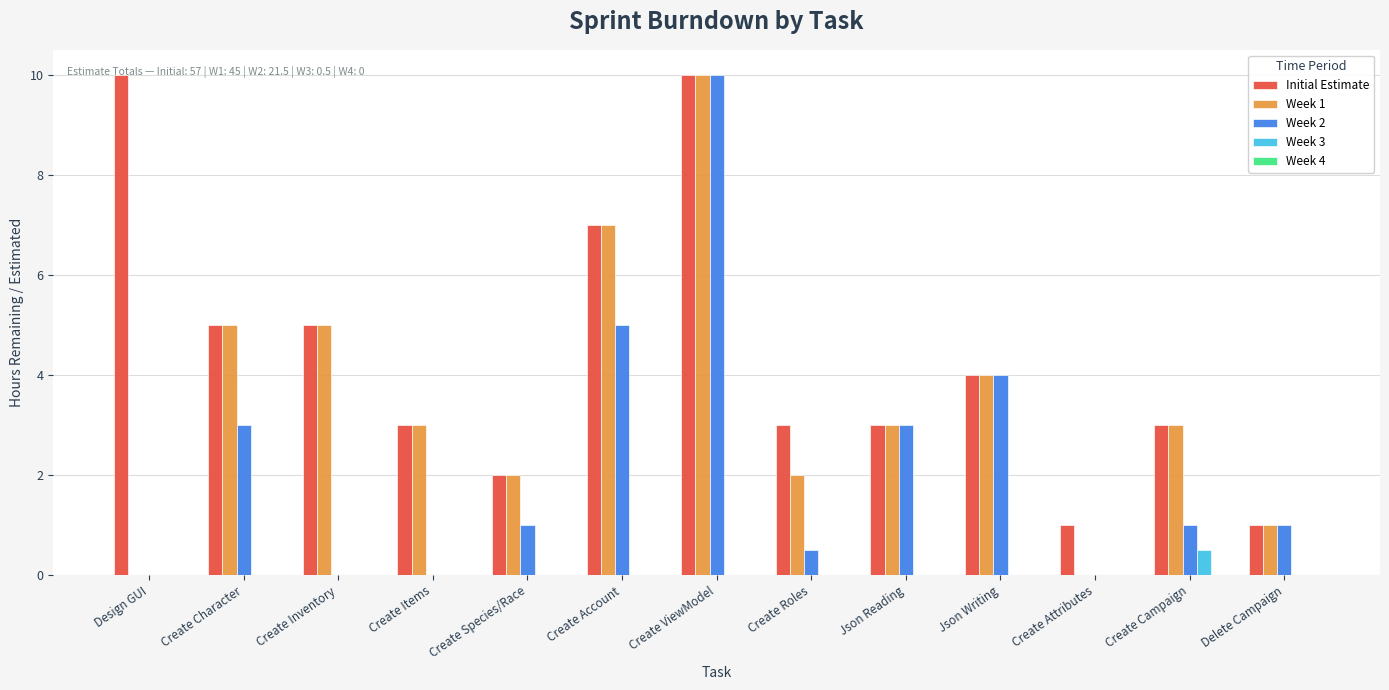

What is the total value across all series at Json Reading?

9.0